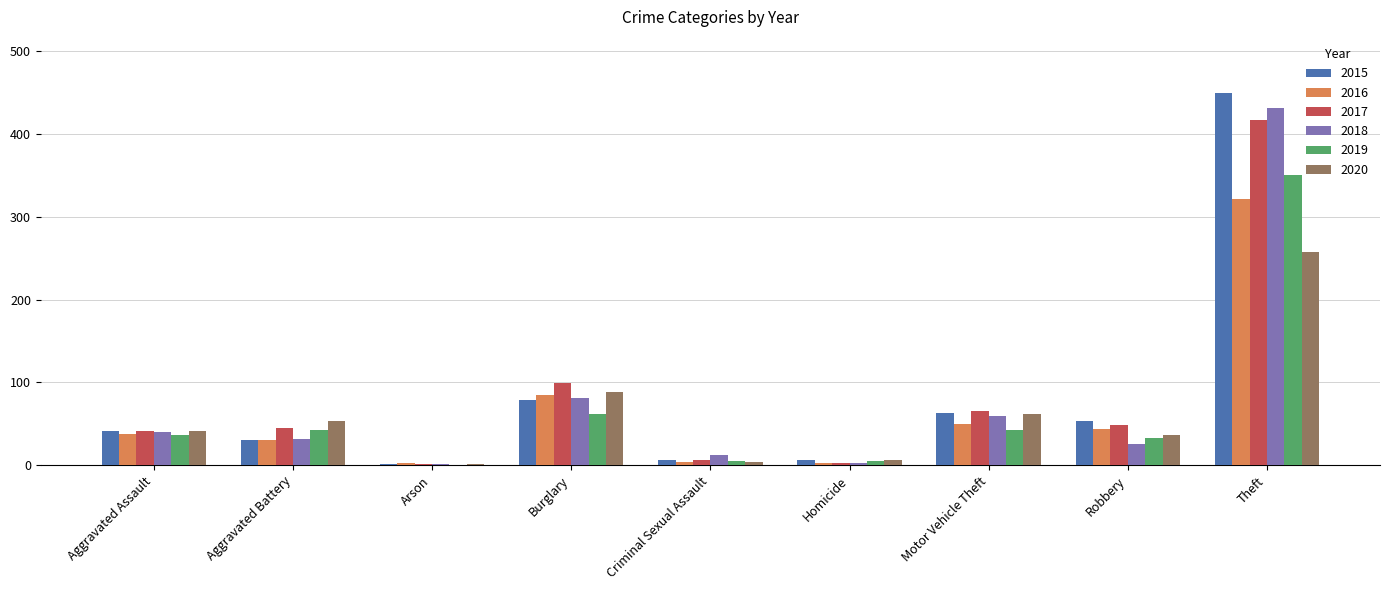

What is the total value across all series at Motor Vehicle Theft?

343